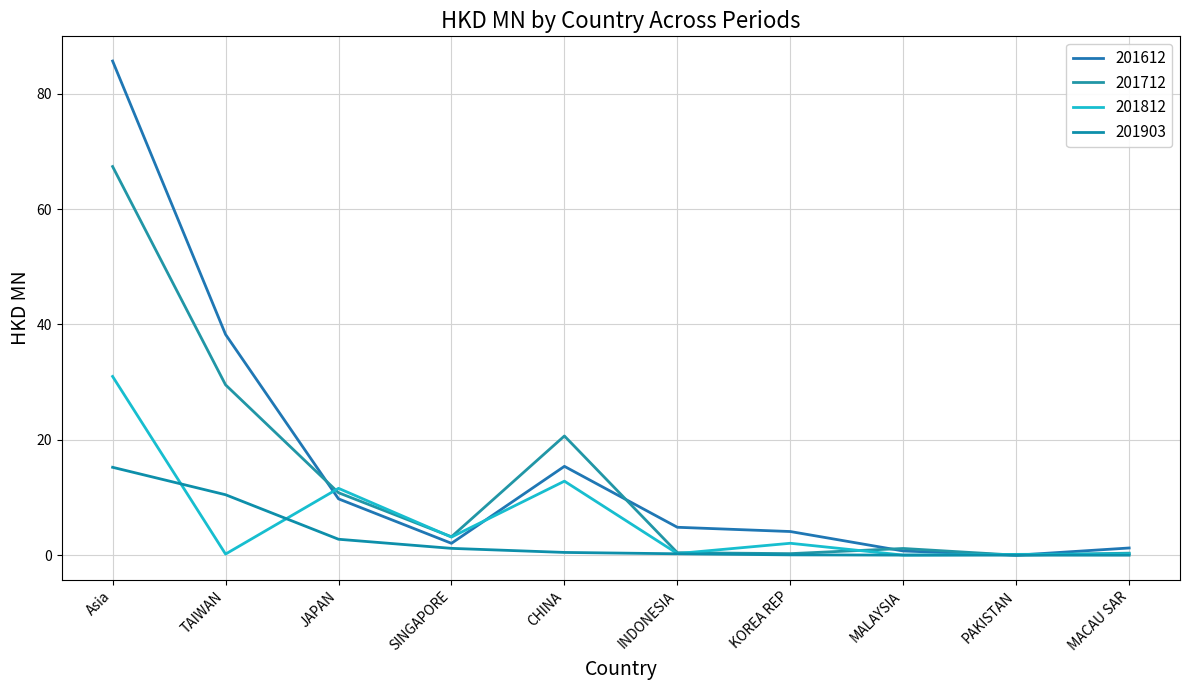

What is the total value across all series at INDONESIA?

5.8